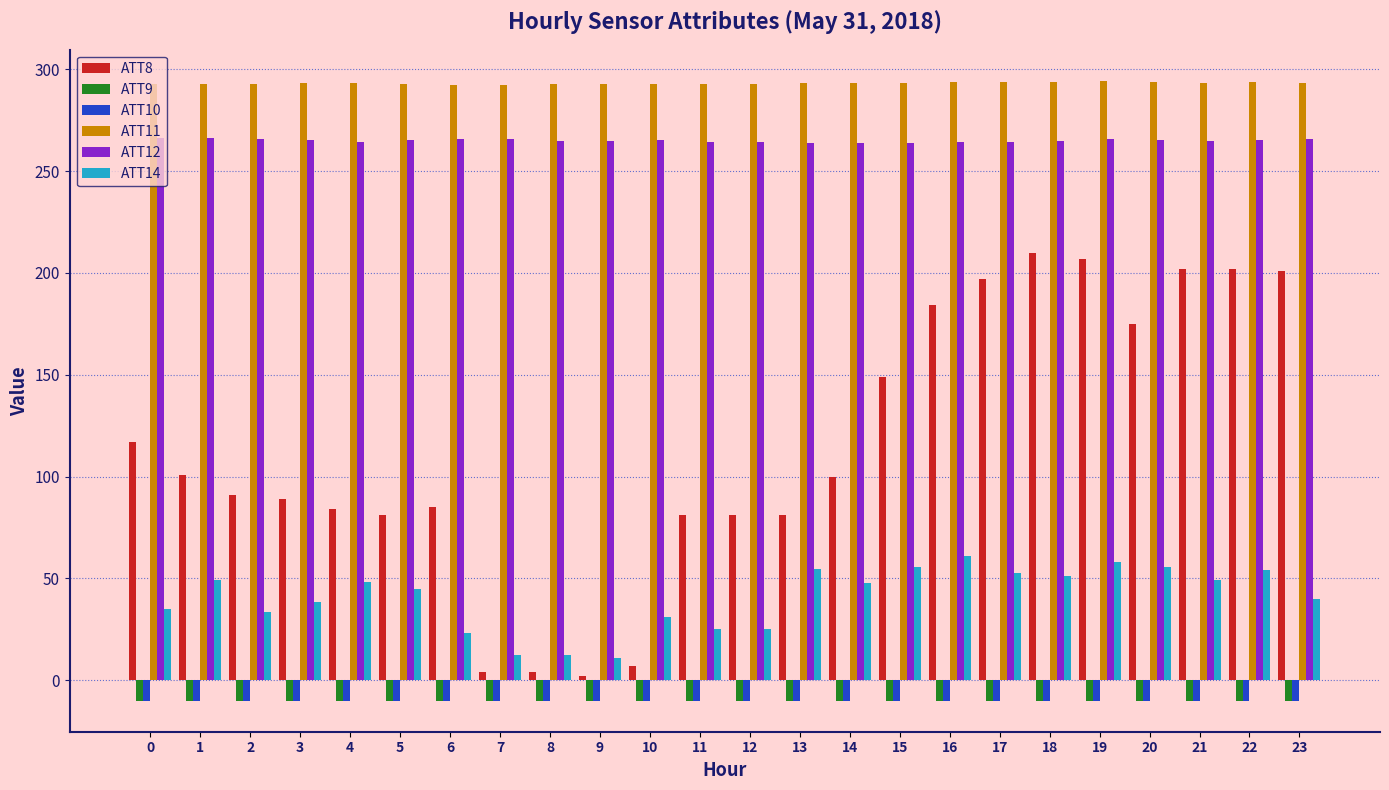

What is the highest value of the ATT11 series?

294.3